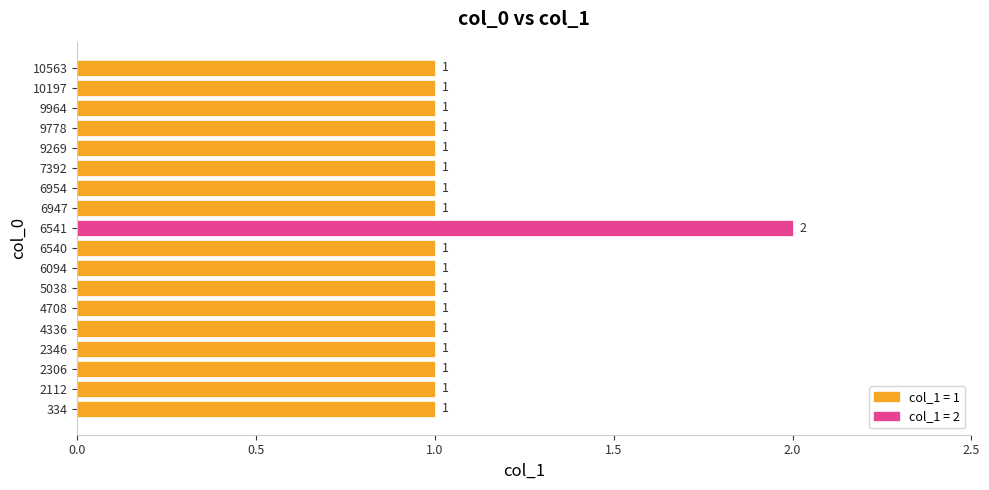

At which category does the chart reach its peak across all series?

6541